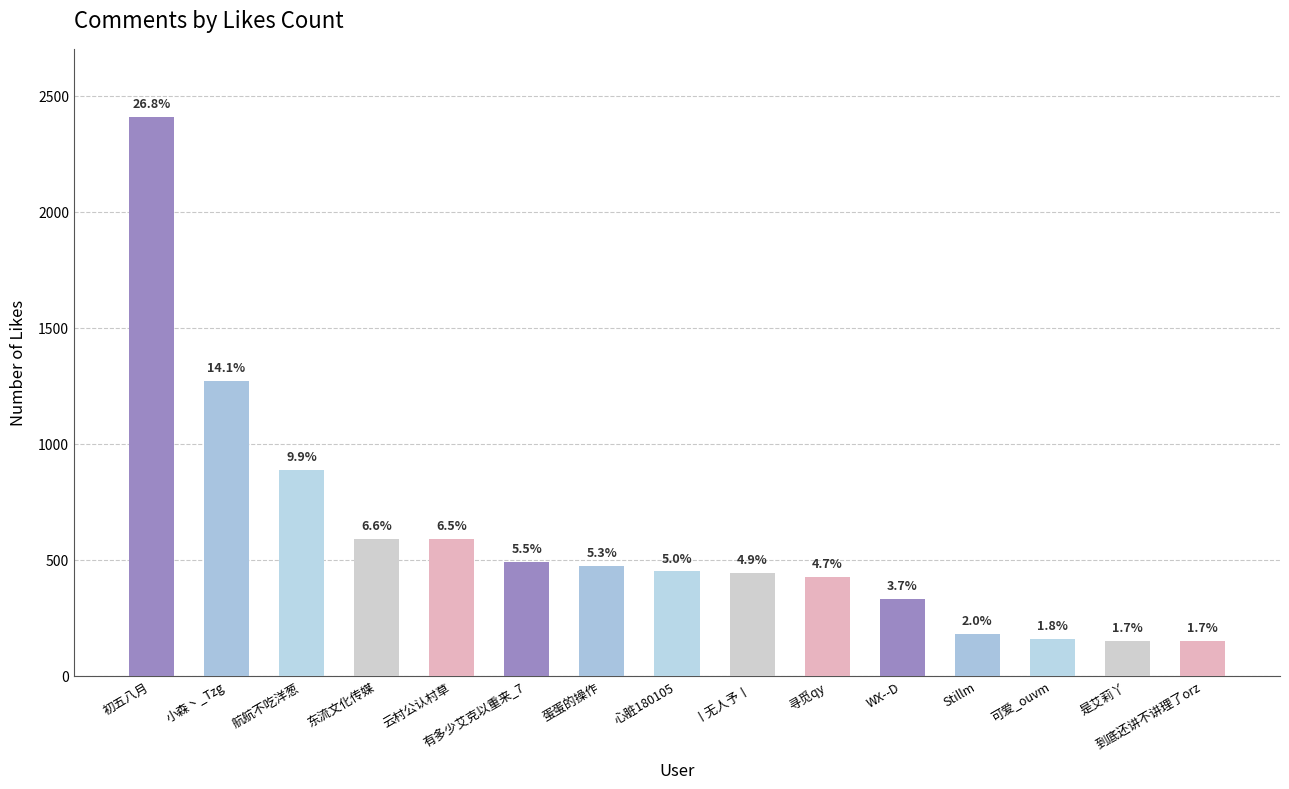

What position from the right is 到底还讲不讲理了orz?

1